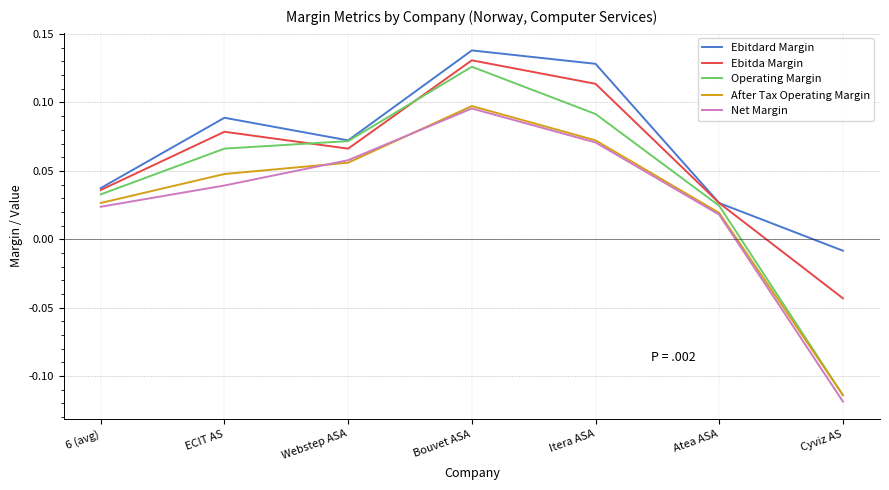

True or false: Ebitdard Margin and After Tax Operating Margin intersect in this chart.

False